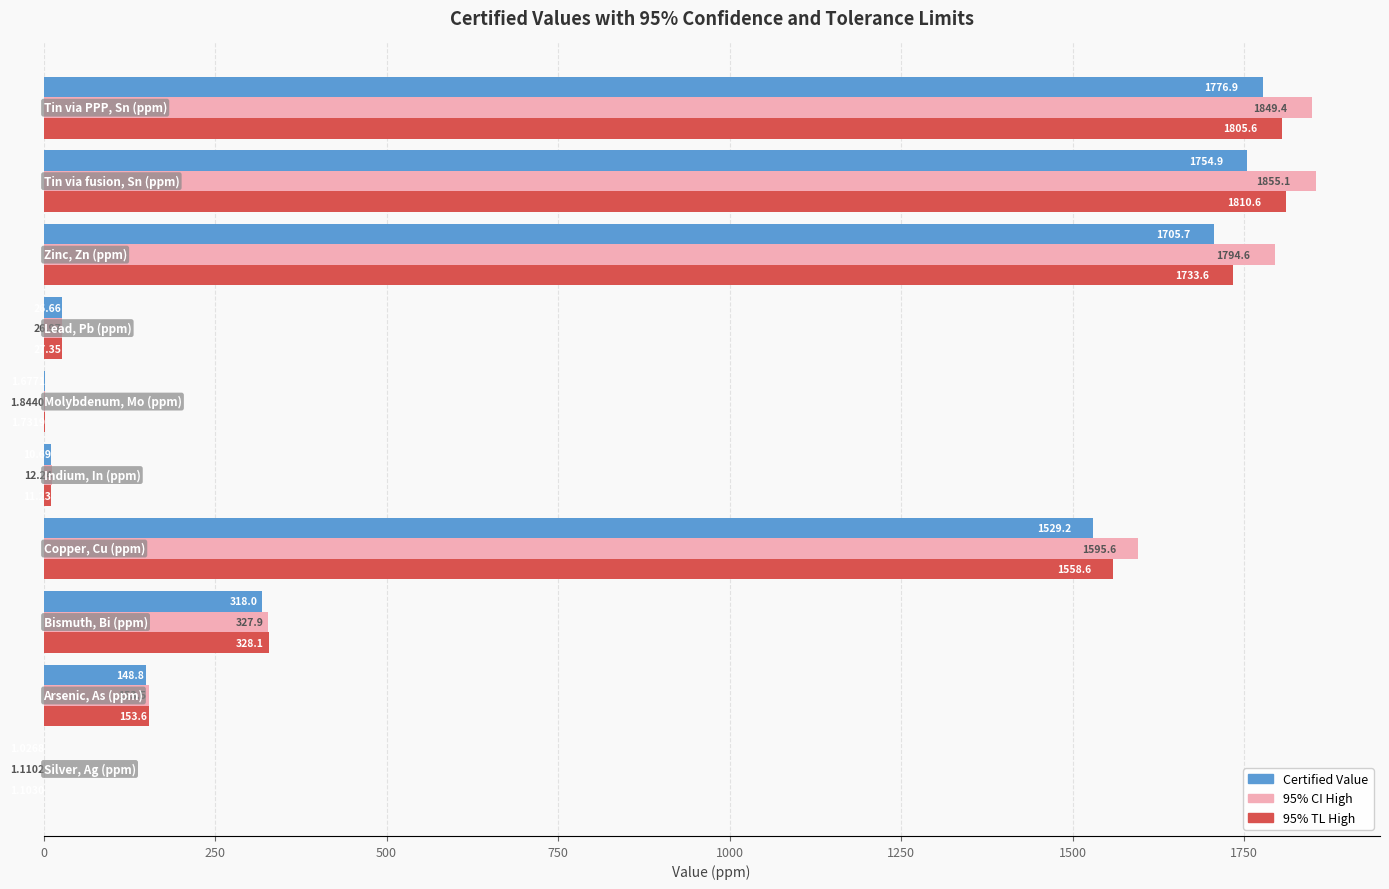

What is the average value of the Certified Value series?

727.4